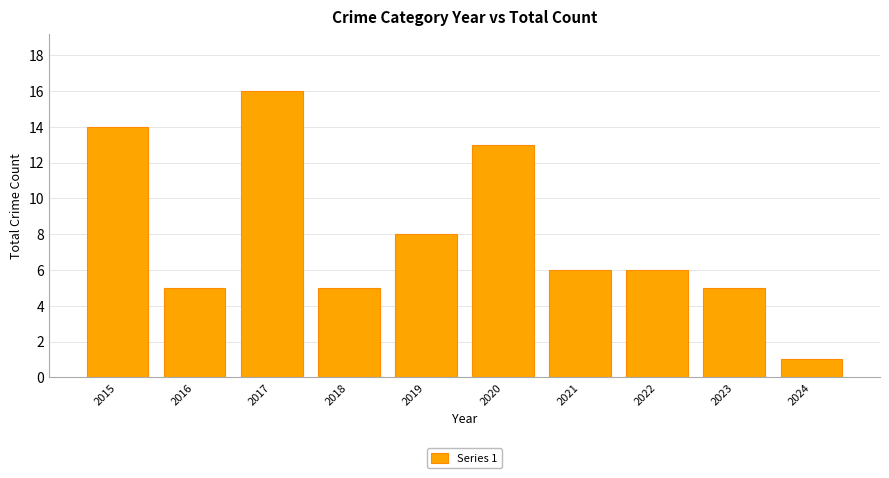

What is the value of the 7th bar from the left?

6